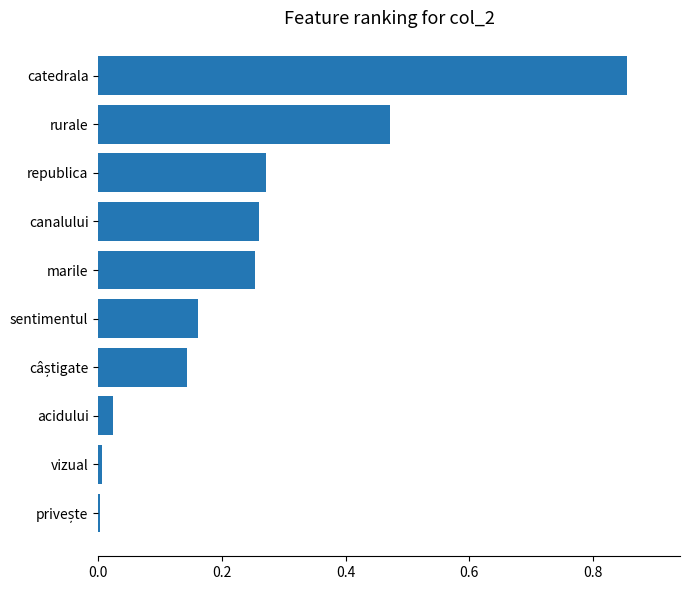

Which category has the highest value across all series?

catedrala